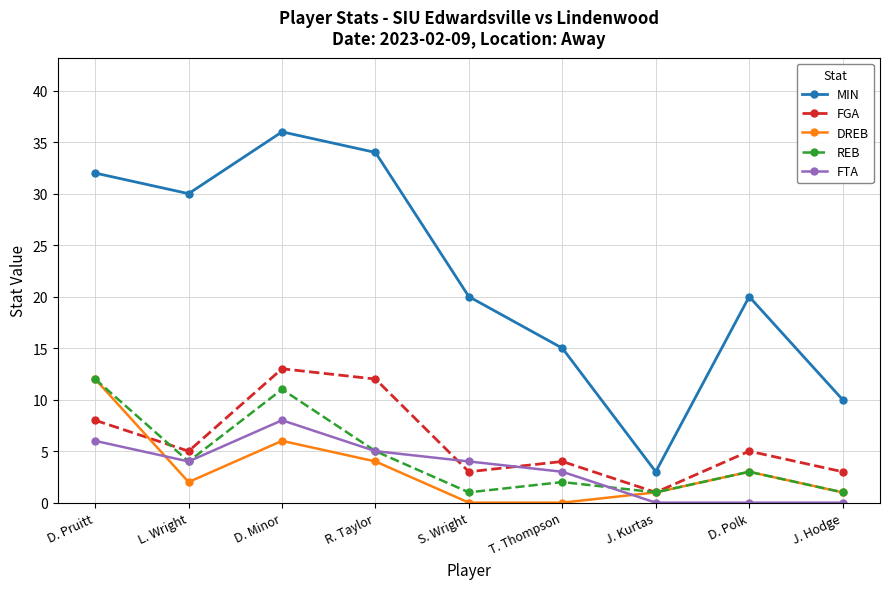

Between S. Wright and J. Hodge, which series saw the biggest shift?

MIN